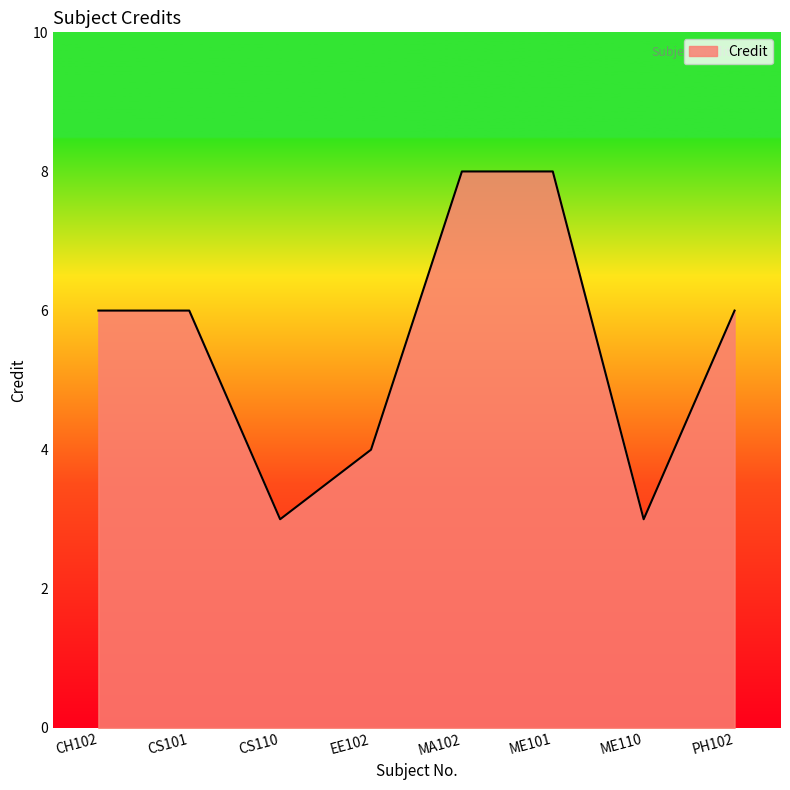

What position from the right is ME101?

3